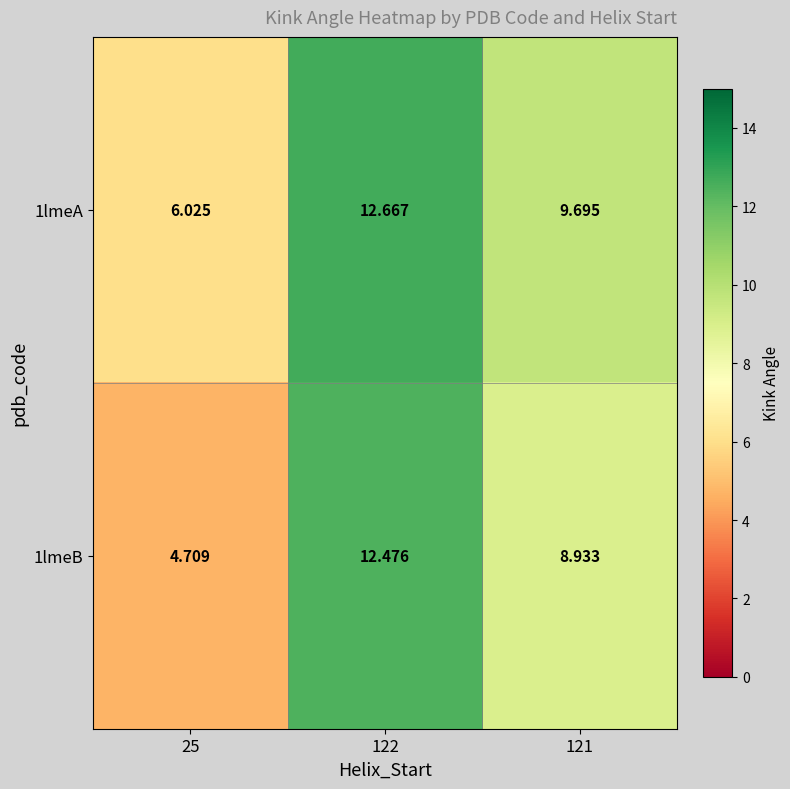

Which series changed the most between 25 and 122?

1lmeB